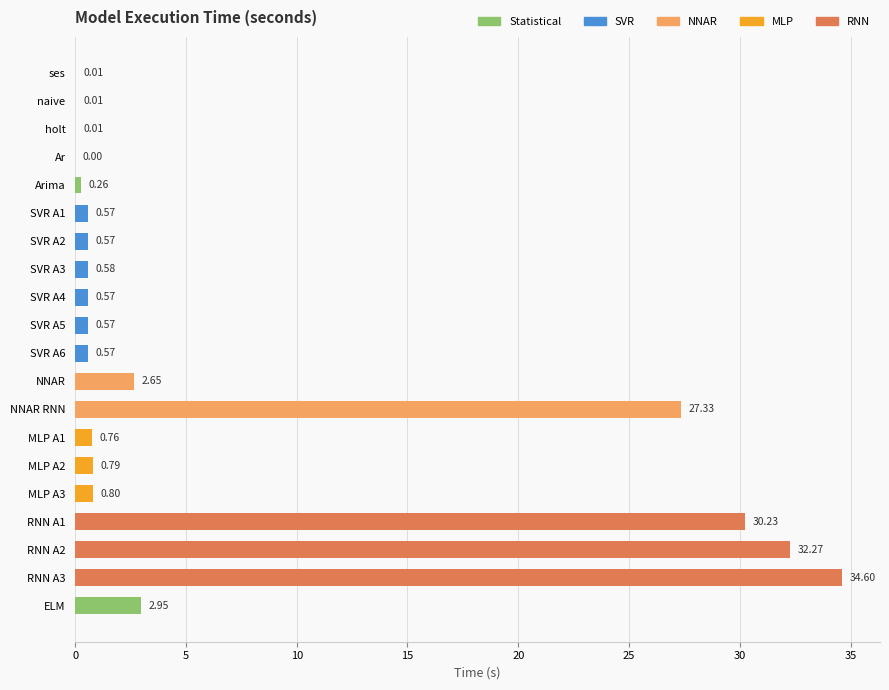

What is the ratio of the value at RNN A2 to the value at NNAR RNN?

1.2